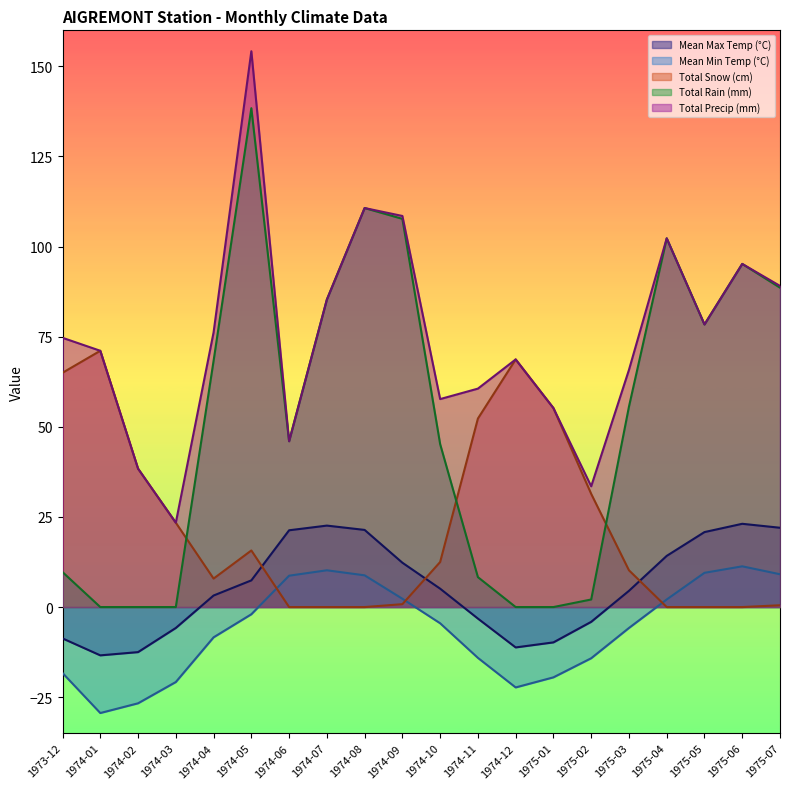

True or false: Mean Min Temp (°C) and Total Precip (mm) intersect in this chart.

False